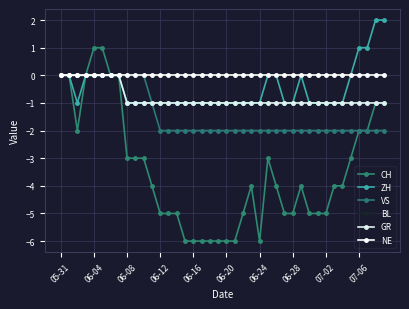

Where is ZH nearest to the value 0?

05-31